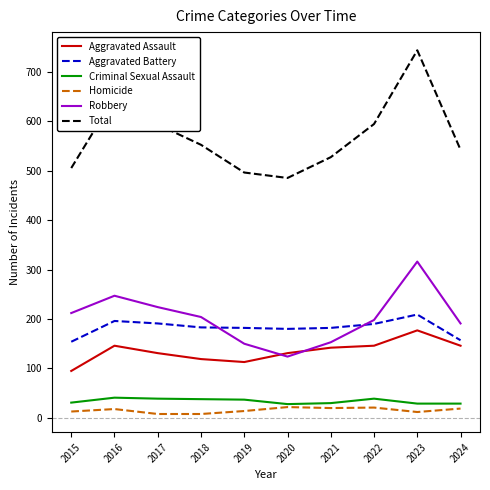

True or false: Robbery and Criminal Sexual Assault cross at least once.

False